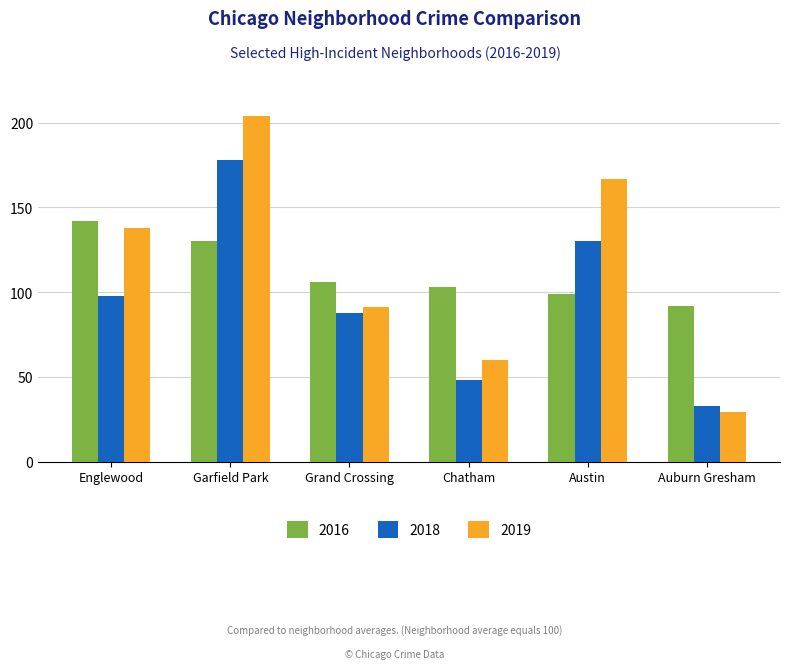

Does the chart contain stacked bars?

No